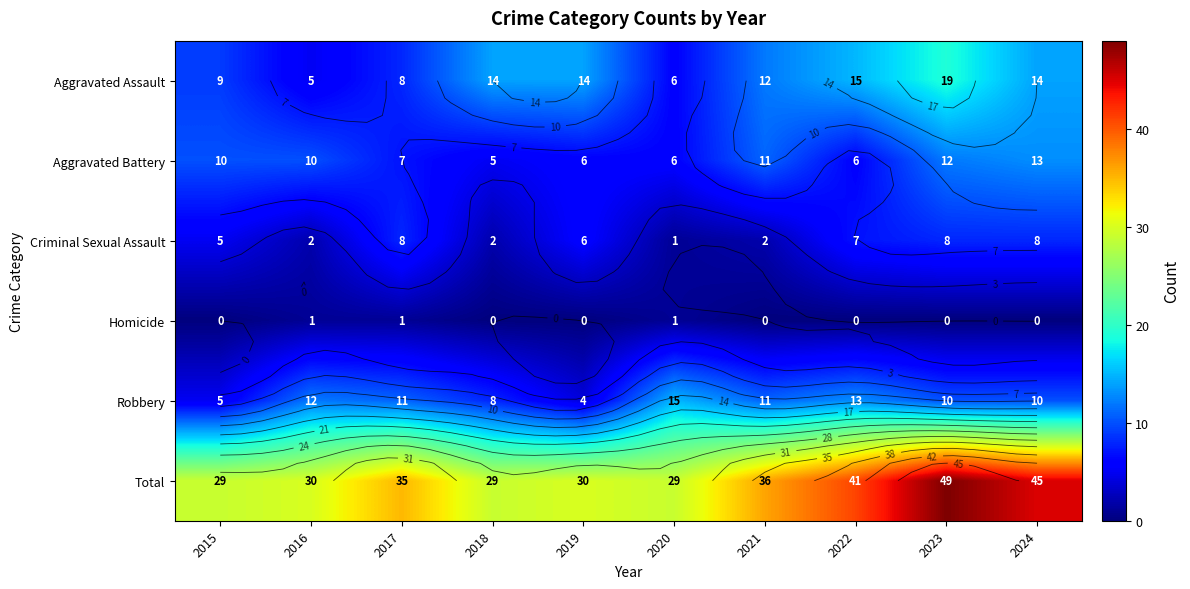

Is it true that Robbery equals 11 at 2017?

True